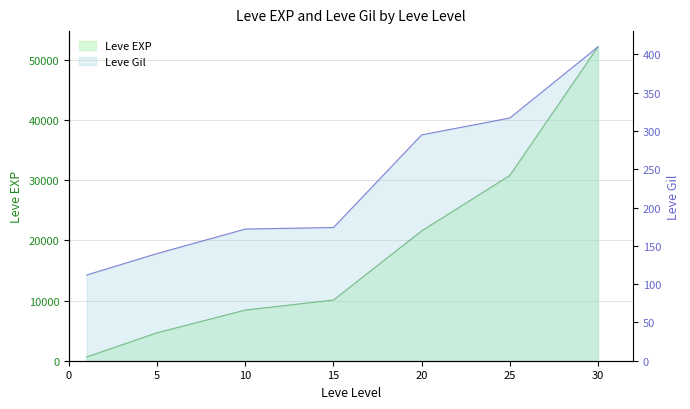

Reading right to left, transcribe all the data shown in this chart.

Leve EXP: 30=52220	25=30820	20=21600	15=10100	10=8430	5=4660	1=630
Leve Gil: 30=410	25=317	20=295	15=174	10=172	5=140	1=112